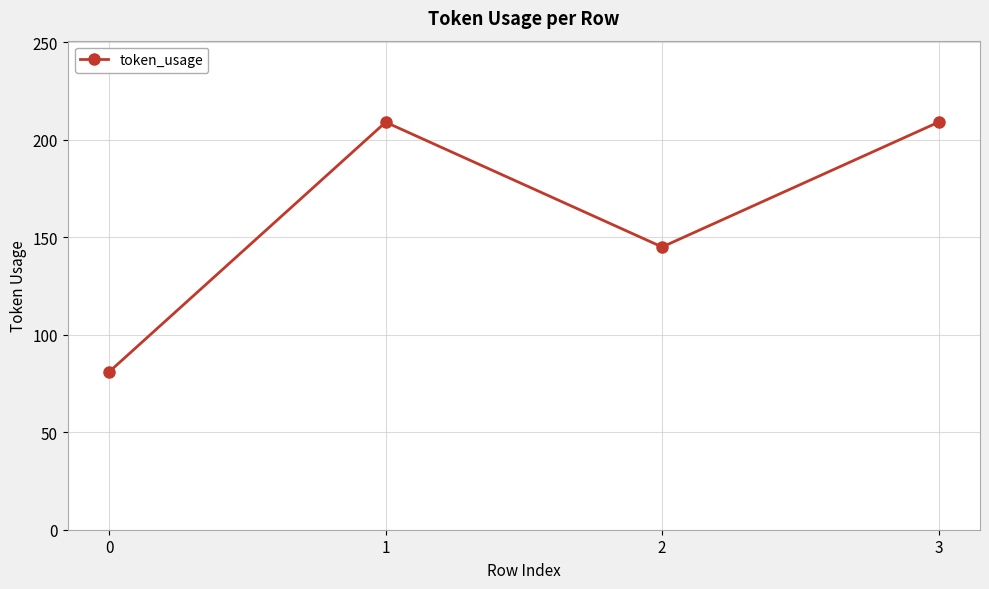

The chart shows a value of 209 at 3. True or false?

True